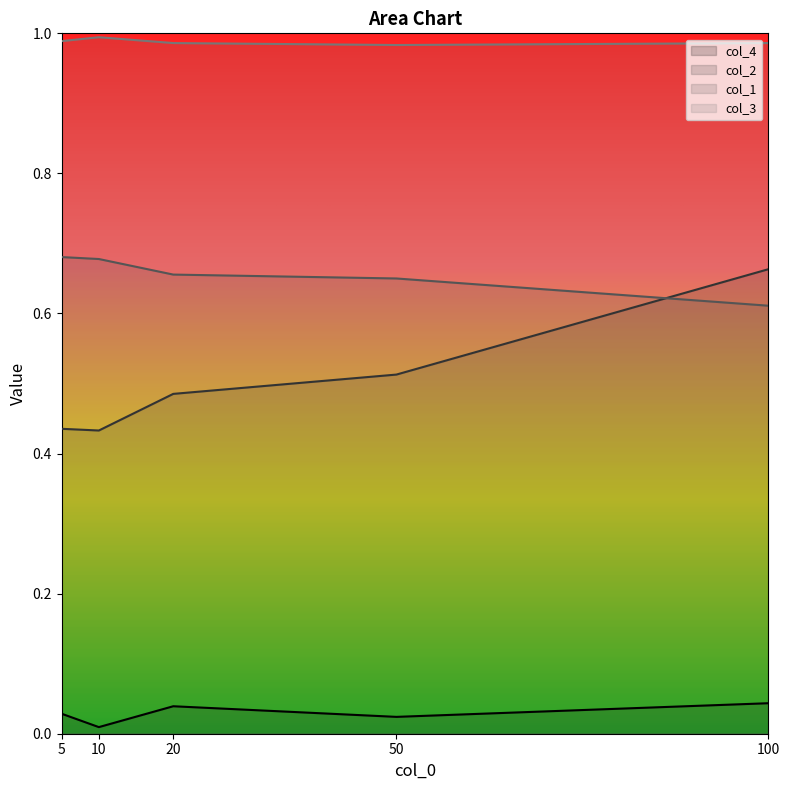

True or false: col_4 has a value of 0.0 at 20.

True